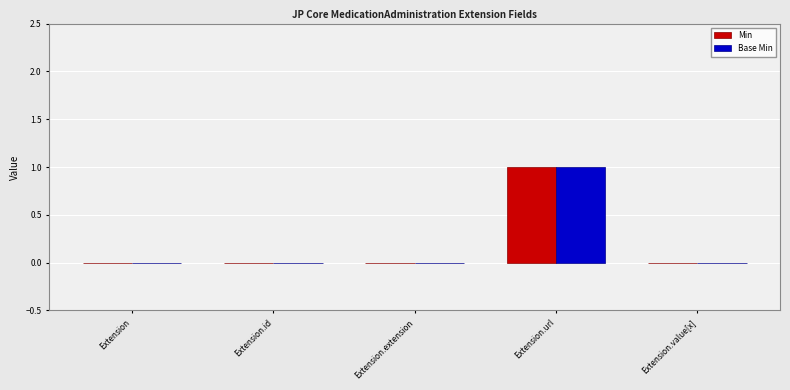

What is the approximate value of Base Min at Extension.url?

1